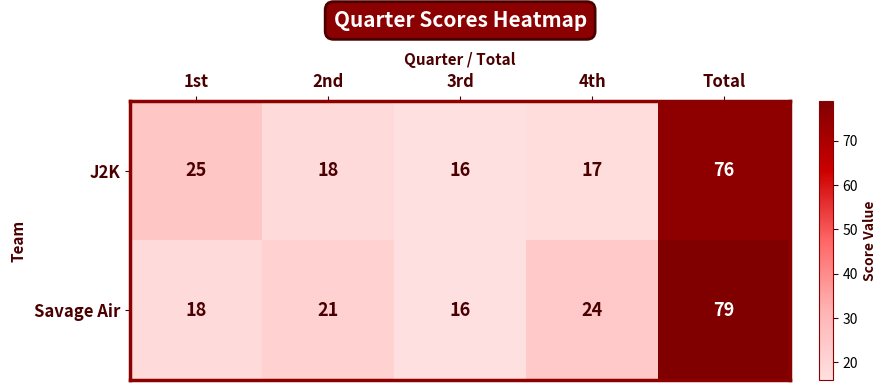

What is the difference between the Savage Air values at 2nd and 4th?

3